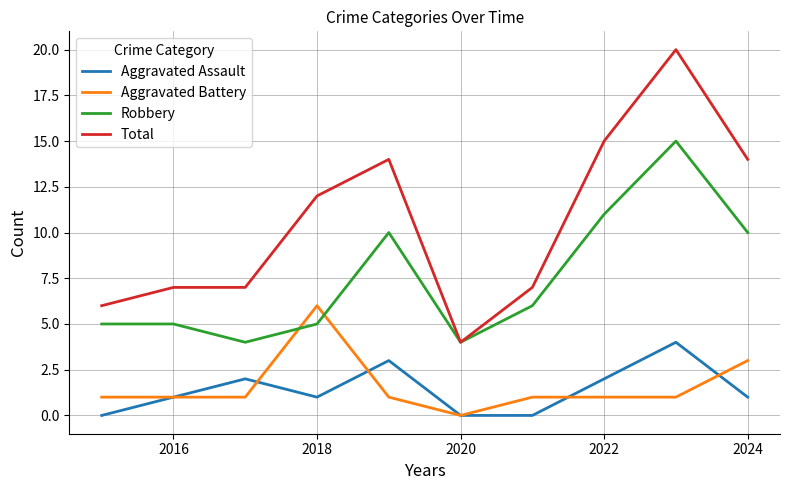

What is the highest value of the Robbery series?

15